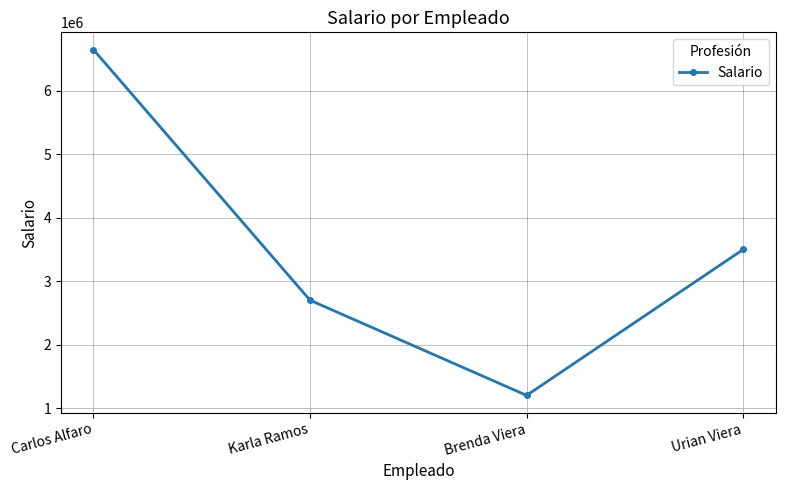

What is the difference between the maximum and minimum values?

5450000